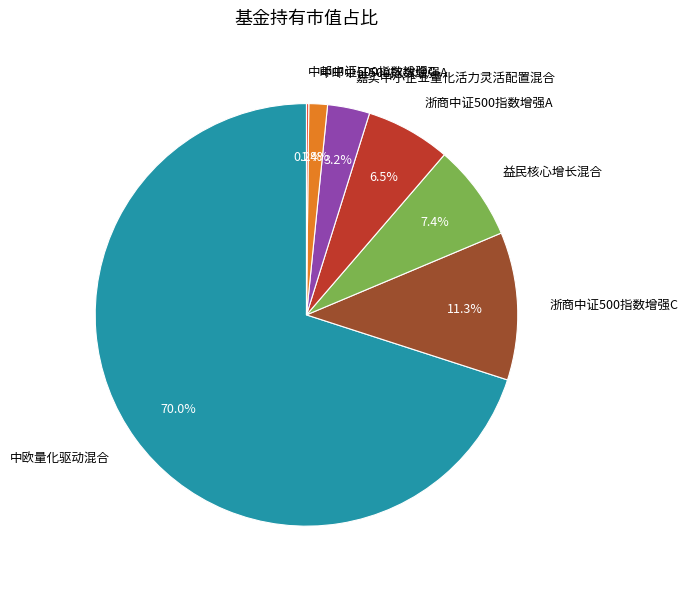

Which slice represents more than half of the pie?

中欧量化驱动混合